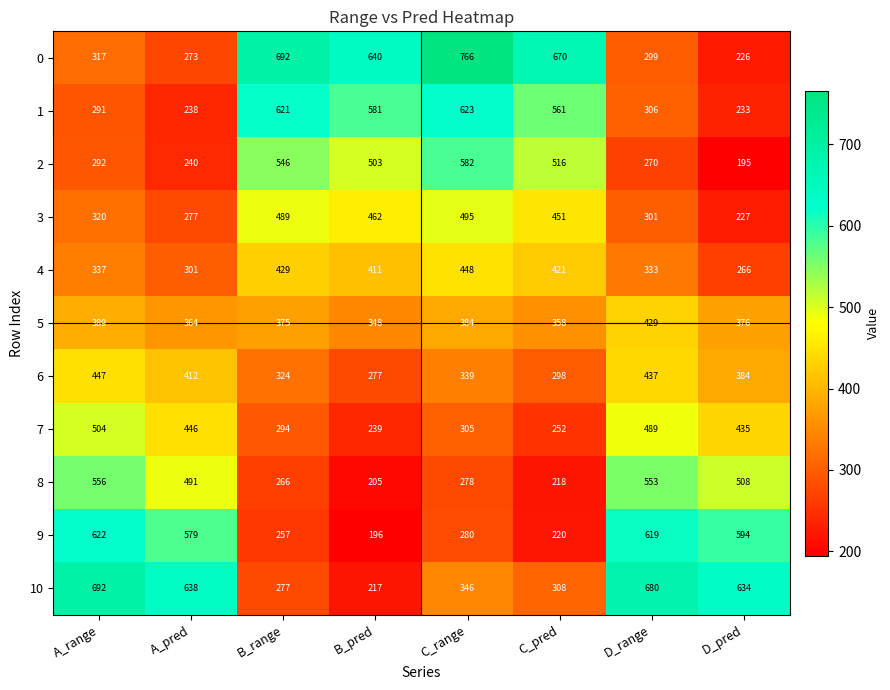

Where is 9 nearest to the value 409?

C_range